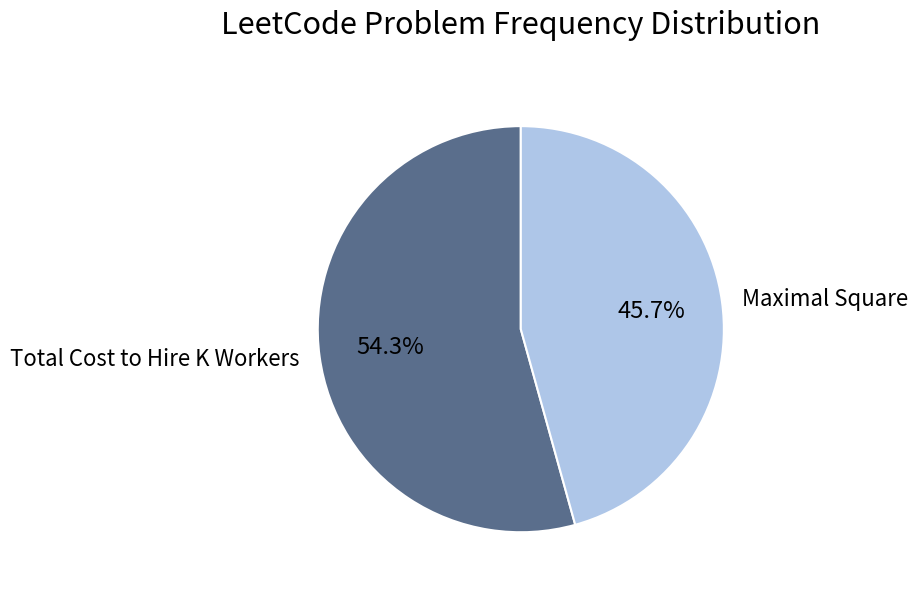

Between Total Cost to Hire K Workers and Maximal Square, which is larger?

Total Cost to Hire K Workers